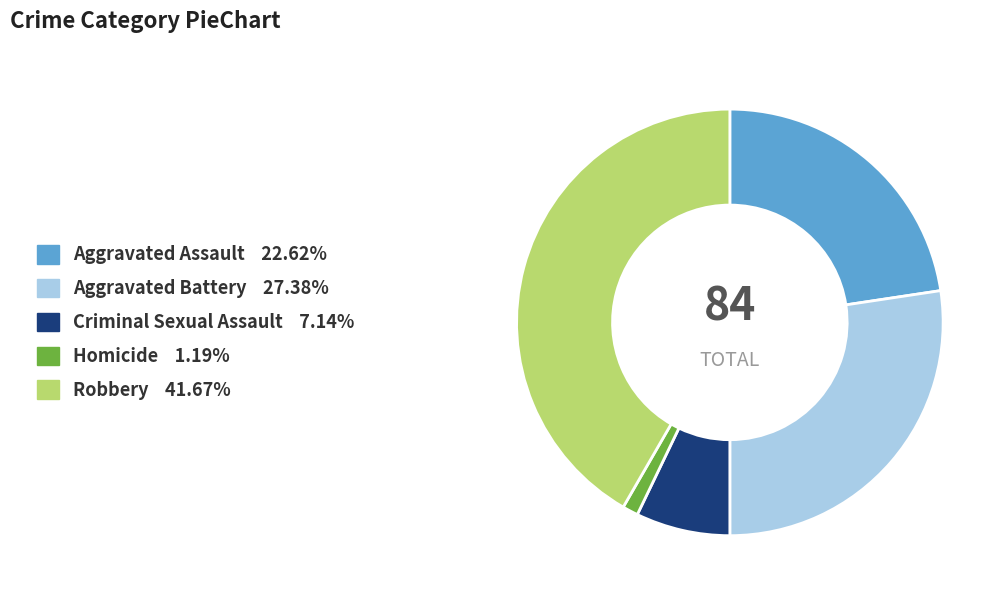

Between Aggravated Battery and Robbery, which is larger?

Robbery